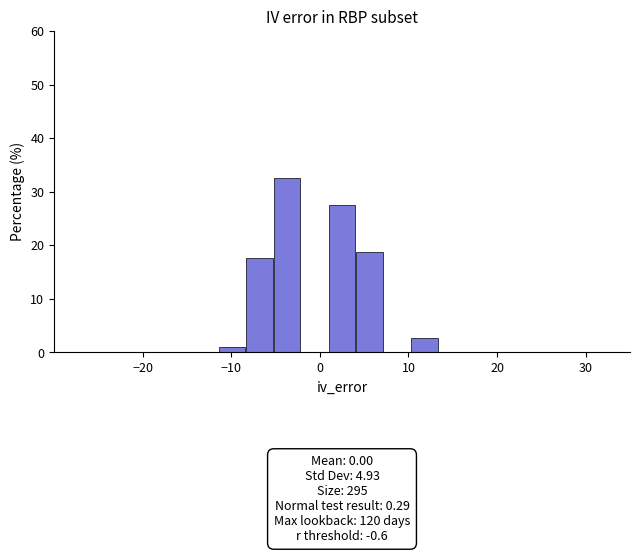

Around what value on the x-axis is the tallest bar? Give the approximate position of its centre, as read against the axis.

-4